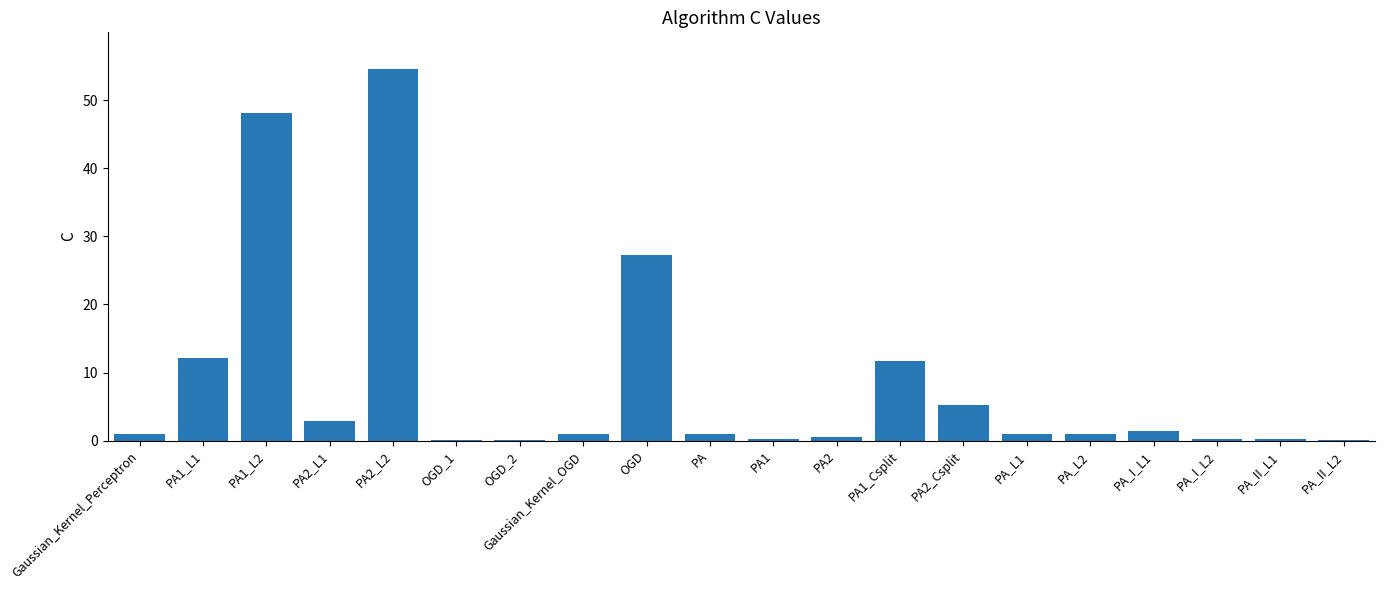

Count the number of categories in the chart.

20